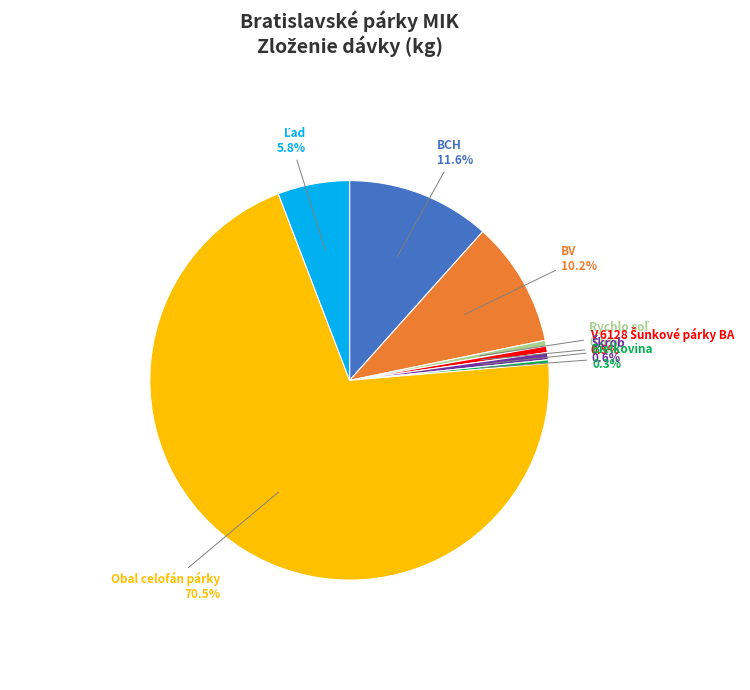

Combined, do Obal celofán párky and BV account for over 50%?

Yes